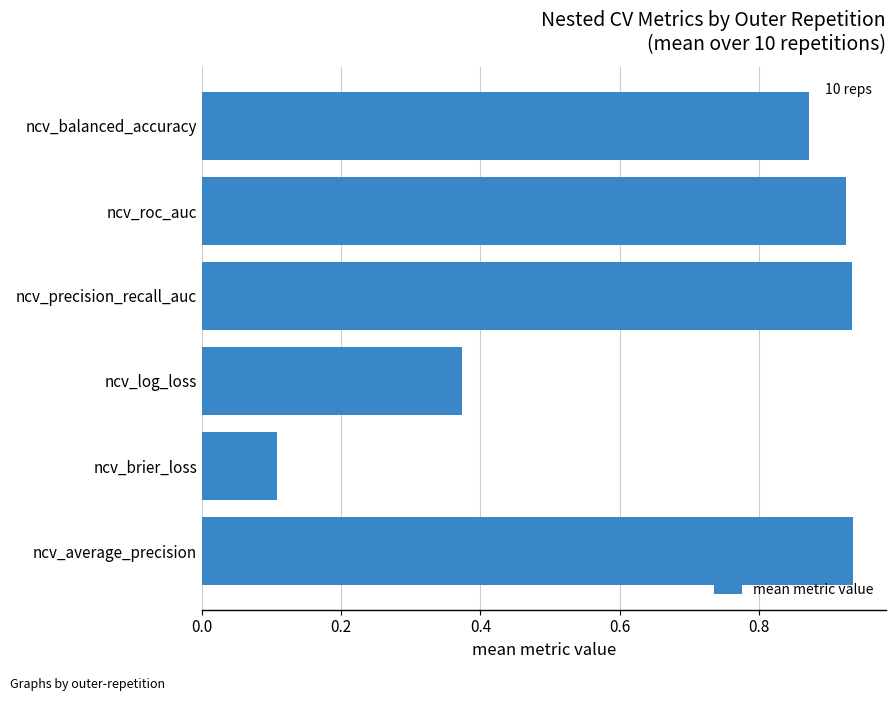

What is the smallest value displayed?

0.1